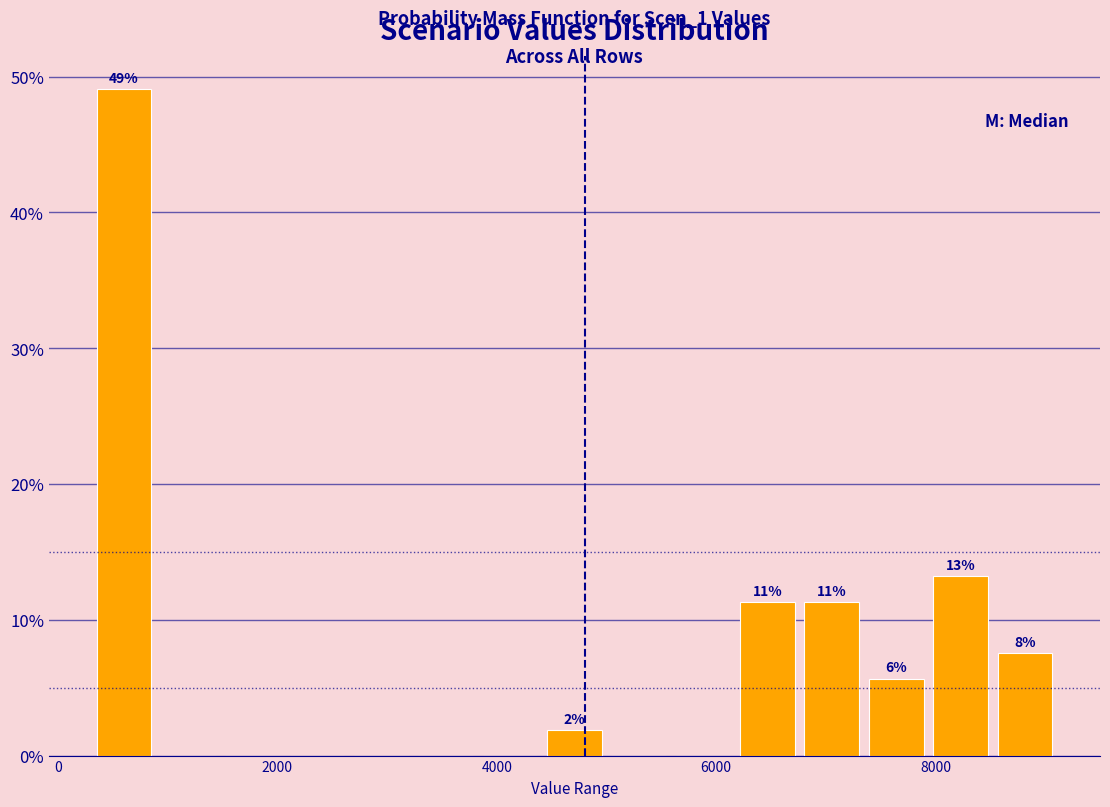

Read against the x-axis, roughly where is the centre of the tallest bar?

600